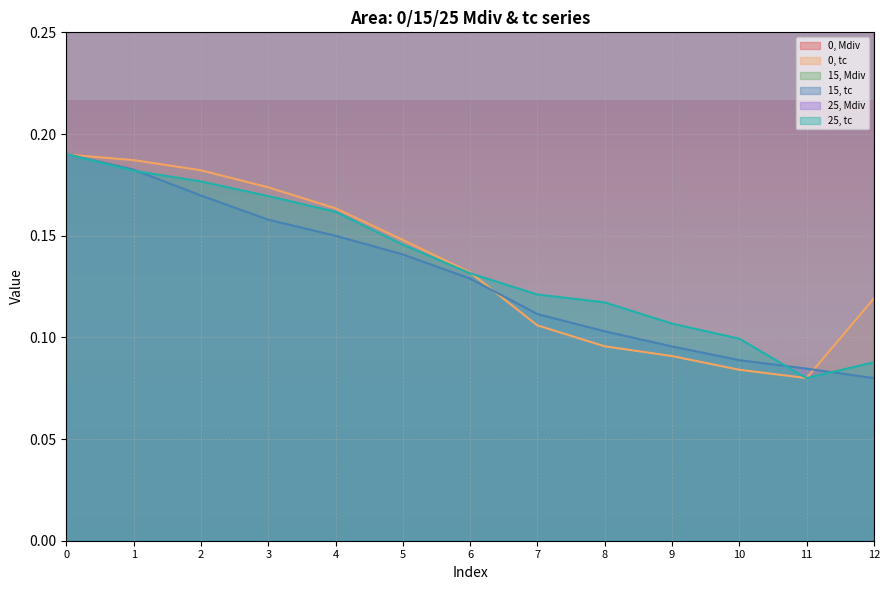

What is the difference between the second highest and minimum values in the 0, tc series?

0.1